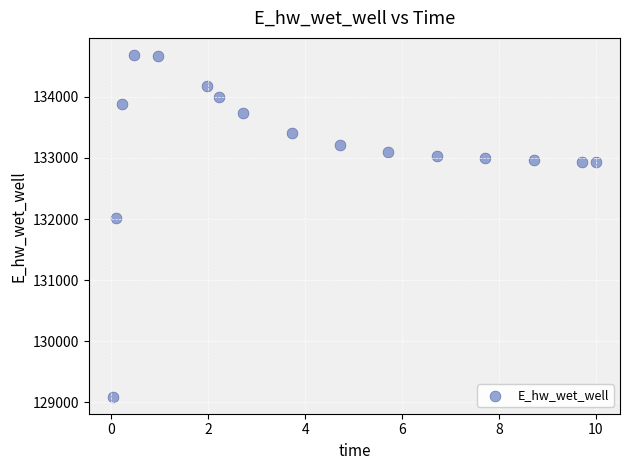

What is the range of X values (max minus min)?

10.0